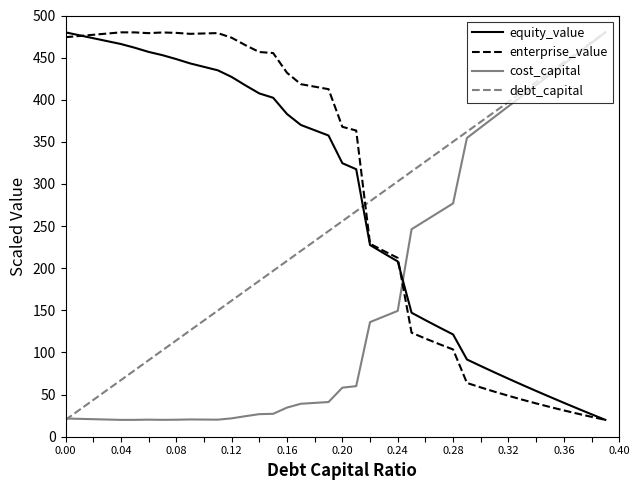

What are all the series names shown in the legend?

equity_value, enterprise_value, cost_capital, debt_capital